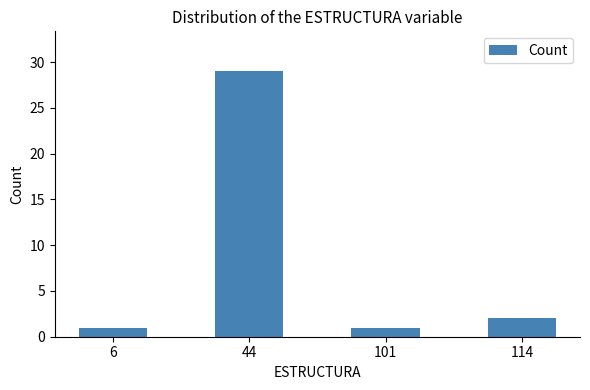

What is the sum of the values at 6 and 44?

30